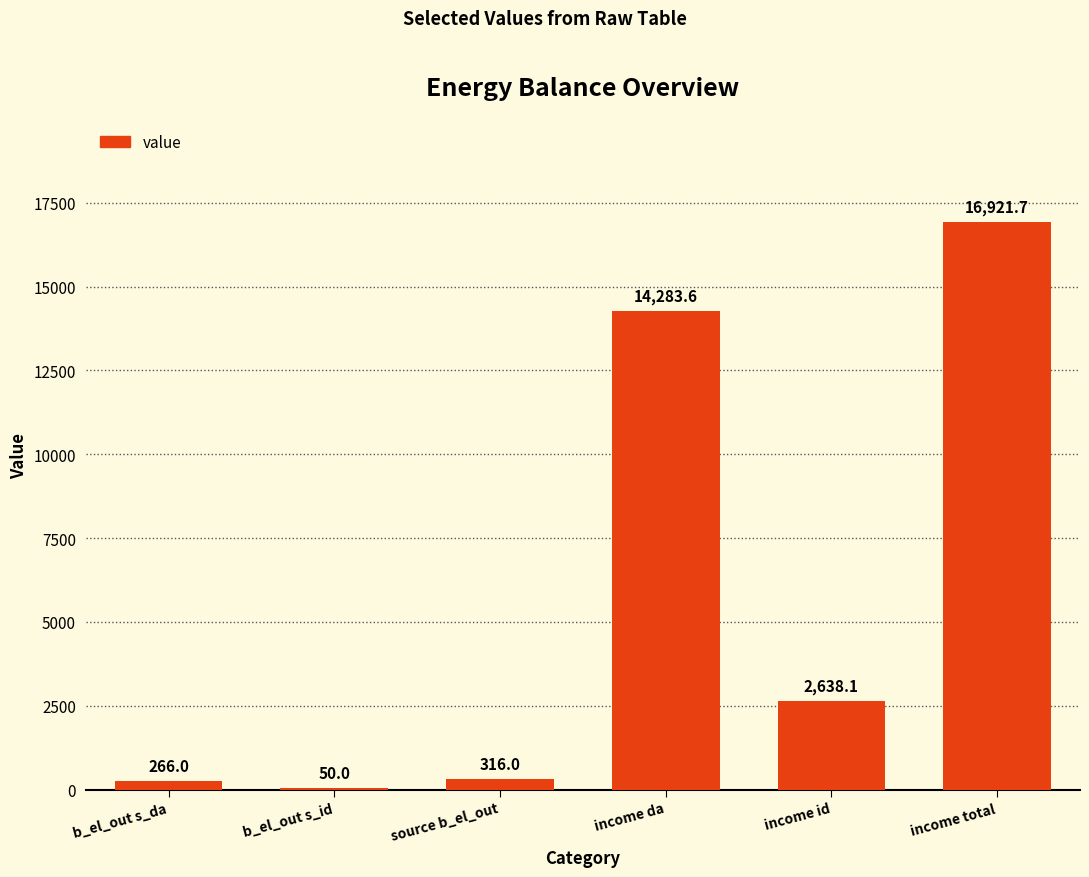

What is the greatest value displayed?

16921.7